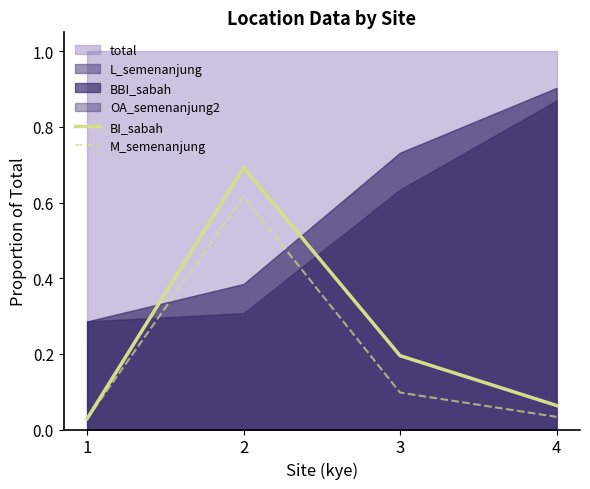

What is the value of the BI_sabah point at the 2nd from the left?

0.7